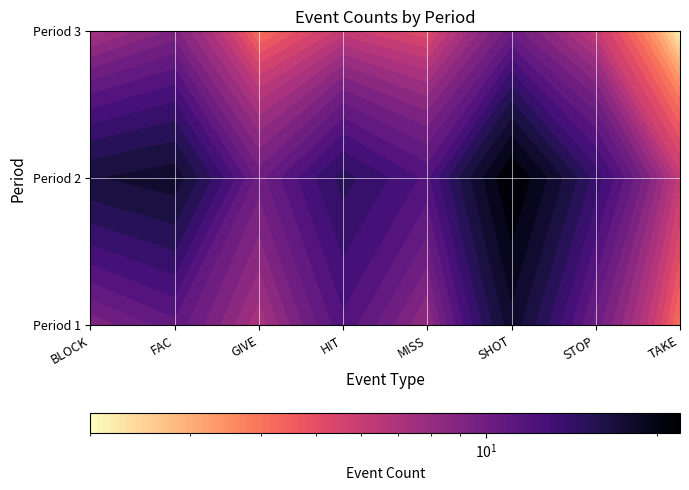

What is the sum of the FAC values at 2 and 3?

27